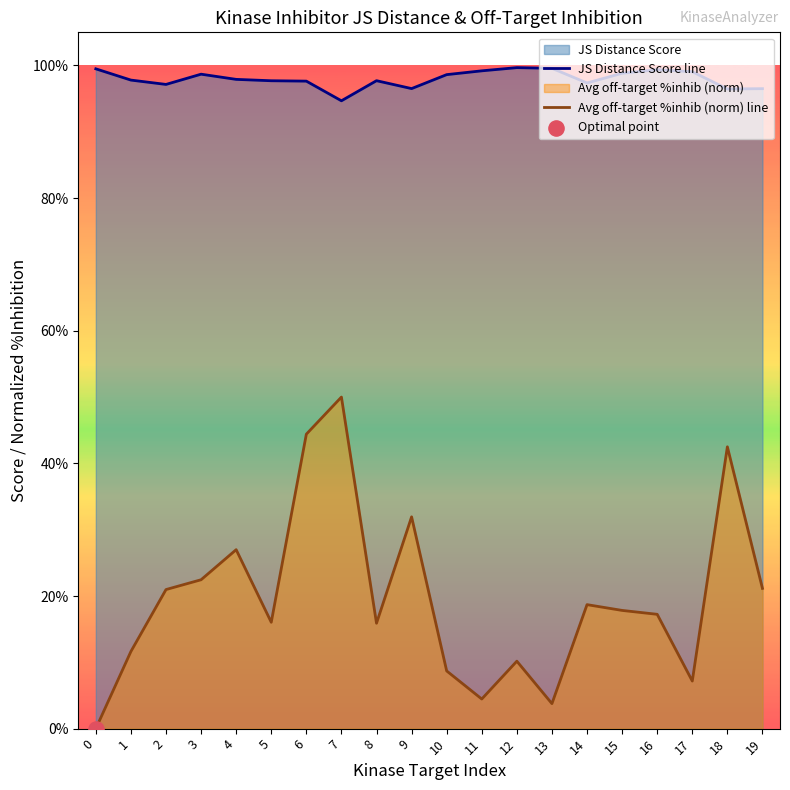

At how many categories does at least one series exceed 0?

20